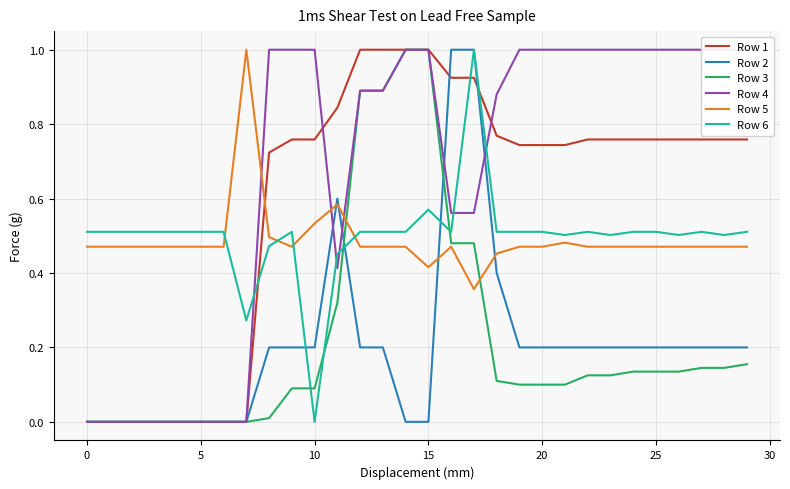

True or false: Row 5 and Row 2 cross at least once.

True